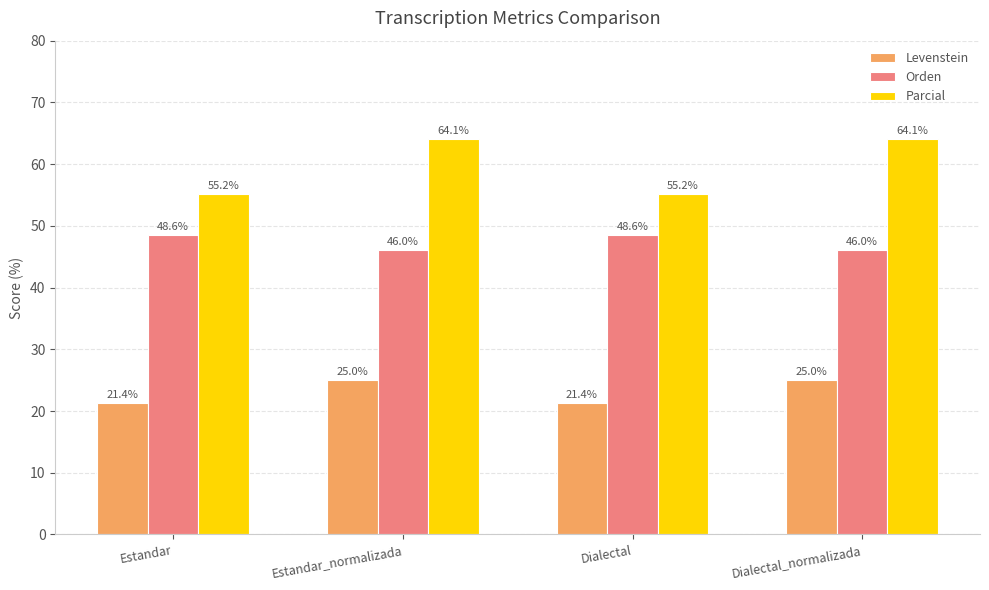

How many data points in Parcial are above 64?

2